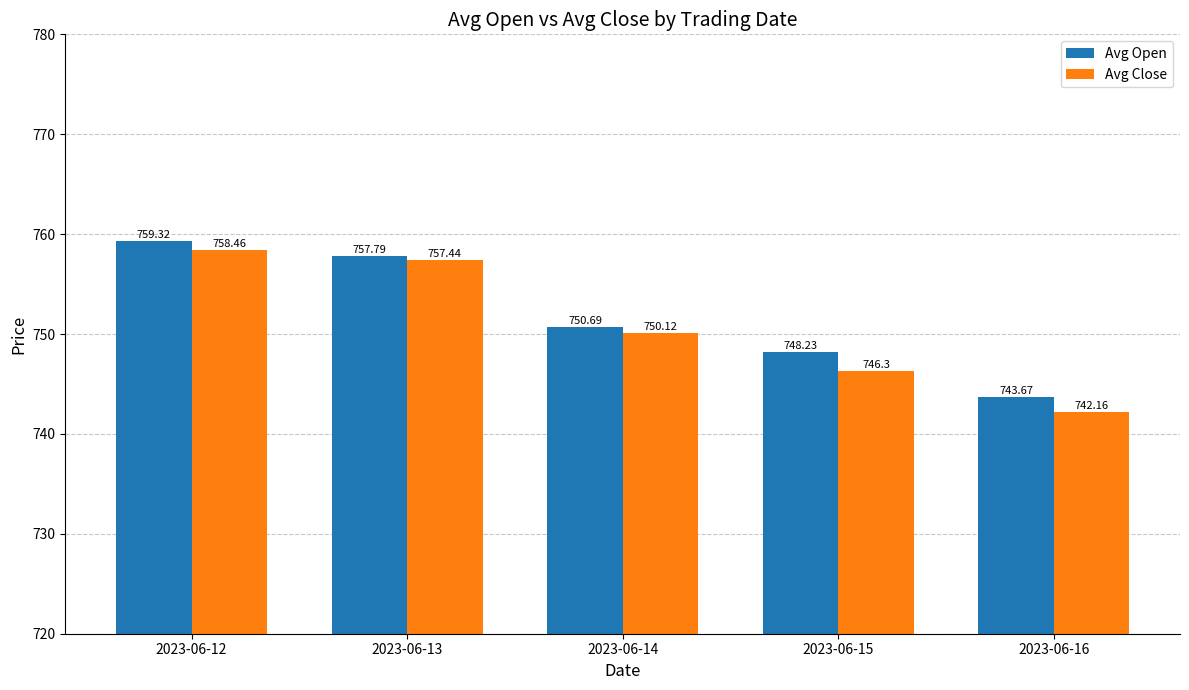

What is the difference between the maximum and minimum values in the Avg Close series?

16.3